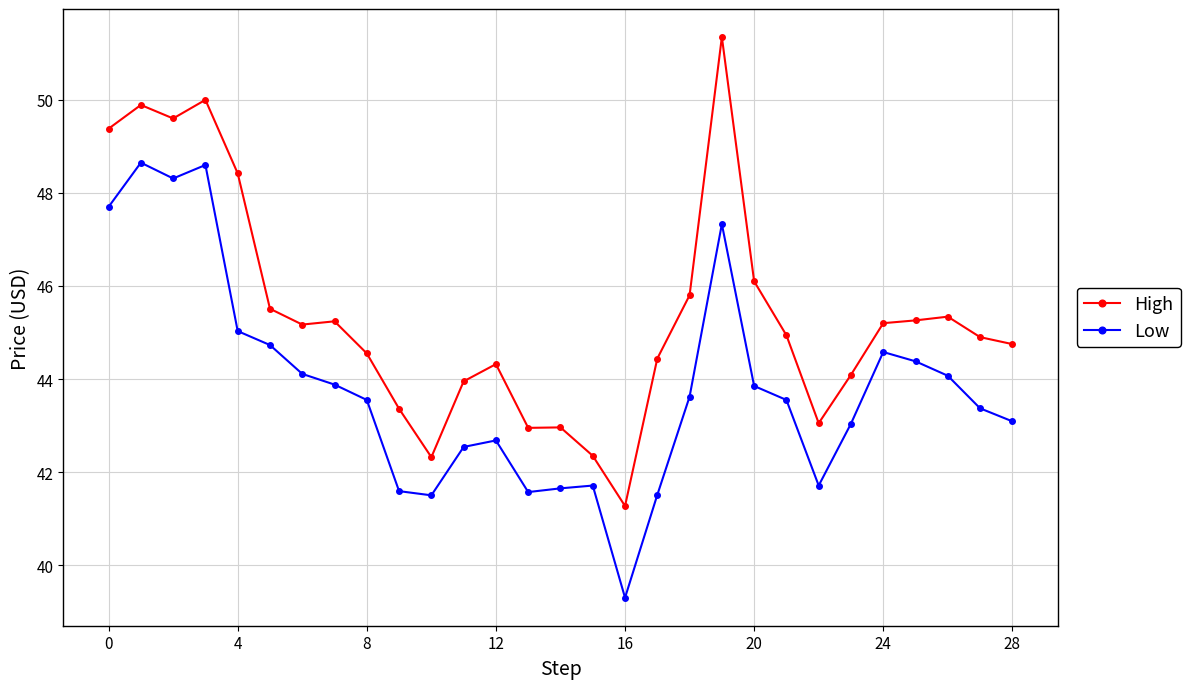

Which series has the largest range (max minus min)?

High